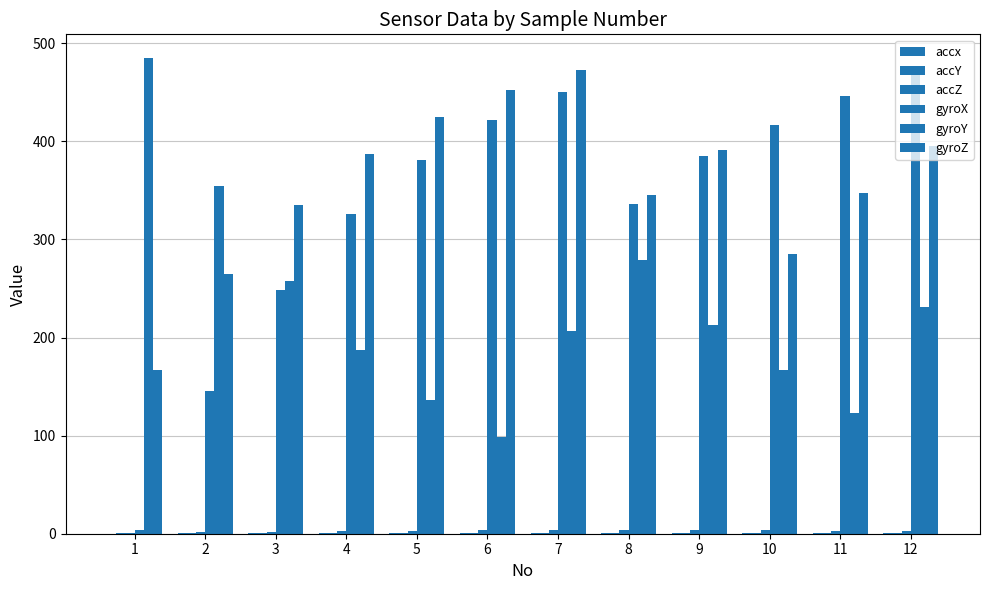

How many groups of bars are there?

12